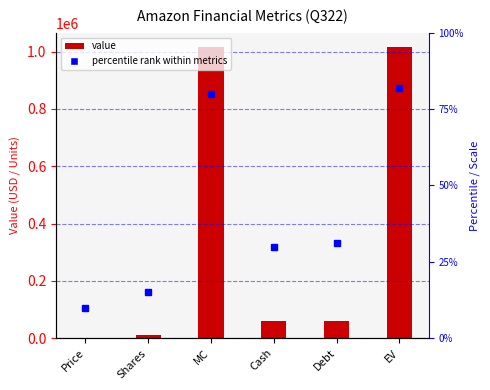

Reading left to right, extract all data points from this chart.

Value: Price=98.2	Shares=10331.0	MC=1014917.4	Cash=58662.0	Debt=58919.0	EV=1015174.4
Percentile rank within metrics: Price=10.0	Shares=15.0	MC=80.0	Cash=30.0	Debt=31.0	EV=82.0